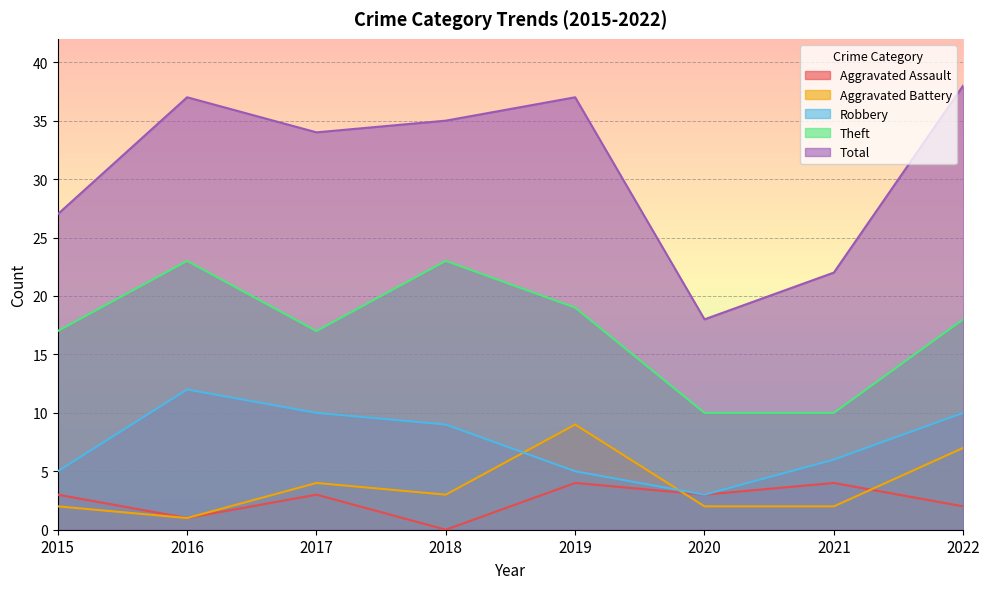

Reading left to right, list all the values displayed in this chart.

Aggravated Assault: 2015=3	2016=1	2017=3	2018=0	2019=4	2020=3	2021=4	2022=2
Aggravated Battery: 2015=2	2016=1	2017=4	2018=3	2019=9	2020=2	2021=2	2022=7
Robbery: 2015=5	2016=12	2017=10	2018=9	2019=5	2020=3	2021=6	2022=10
Theft: 2015=17	2016=23	2017=17	2018=23	2019=19	2020=10	2021=10	2022=18
Total: 2015=27	2016=37	2017=34	2018=35	2019=37	2020=18	2021=22	2022=38